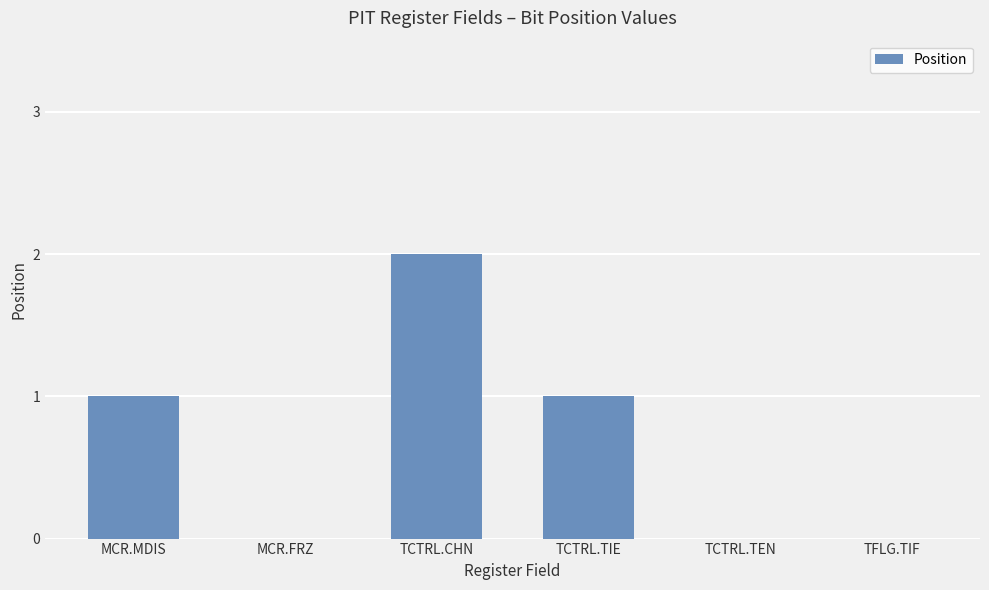

What is the sum of all values?

4